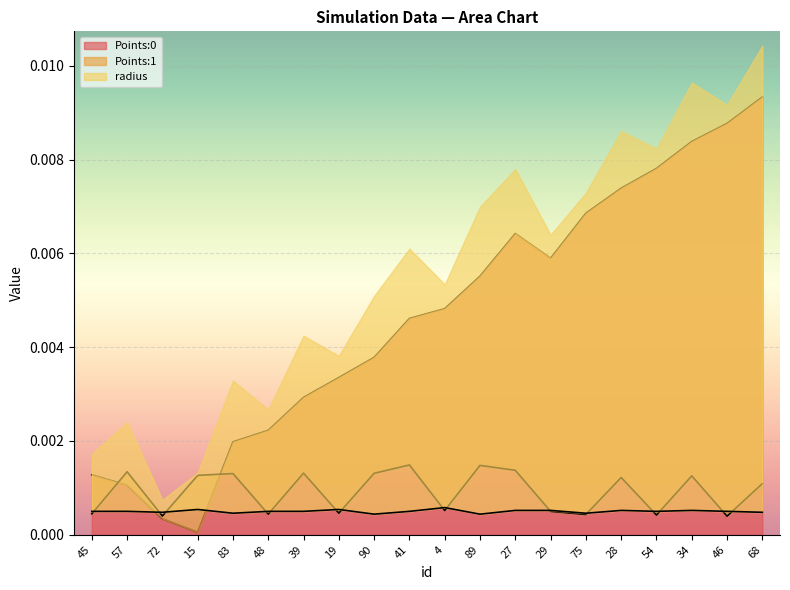

How many interior local peaks does the Points:1 series have?

7